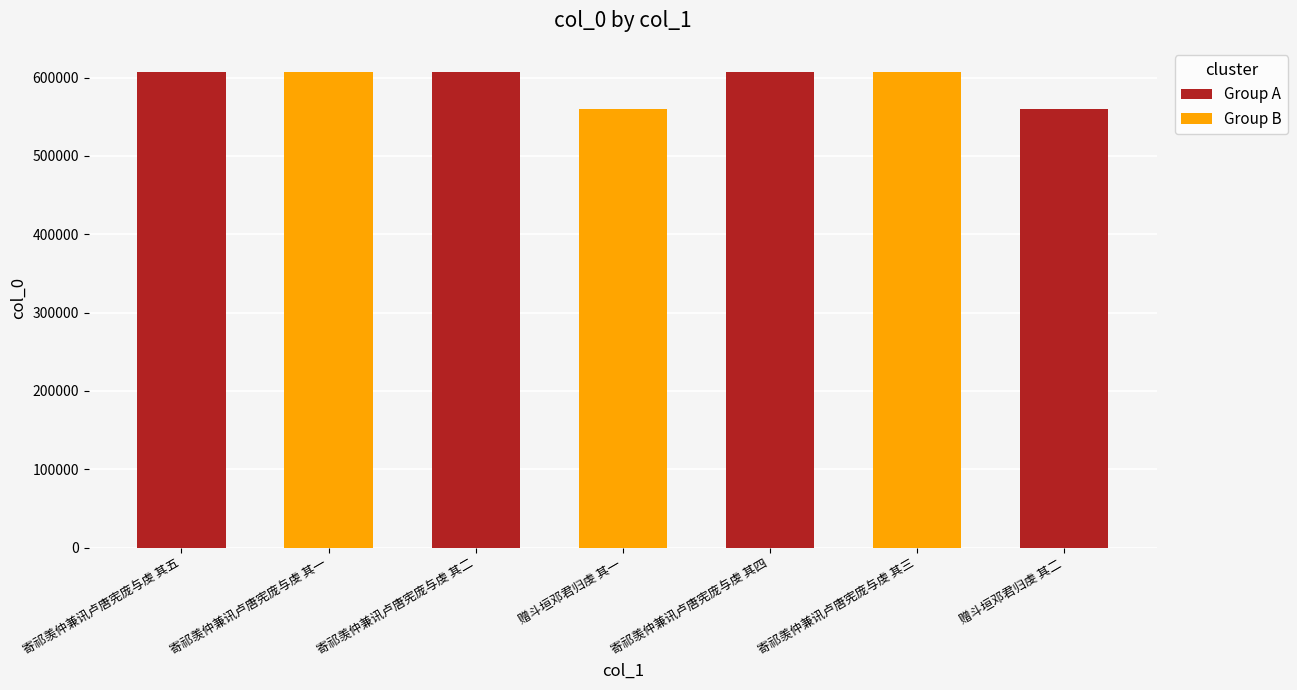

What value does the data have at 寄祁羡仲兼讯卢唐宪庞与虔 其二?

607618